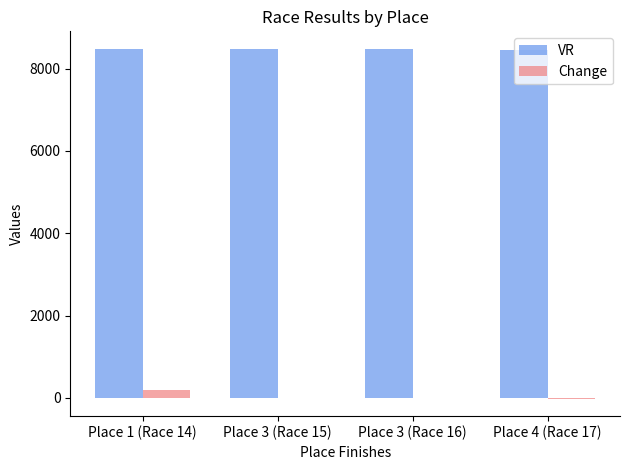

Is the value of VR at Place 1 (Race 14) greater than the value of Change at Place 3 (Race 16)?

Yes